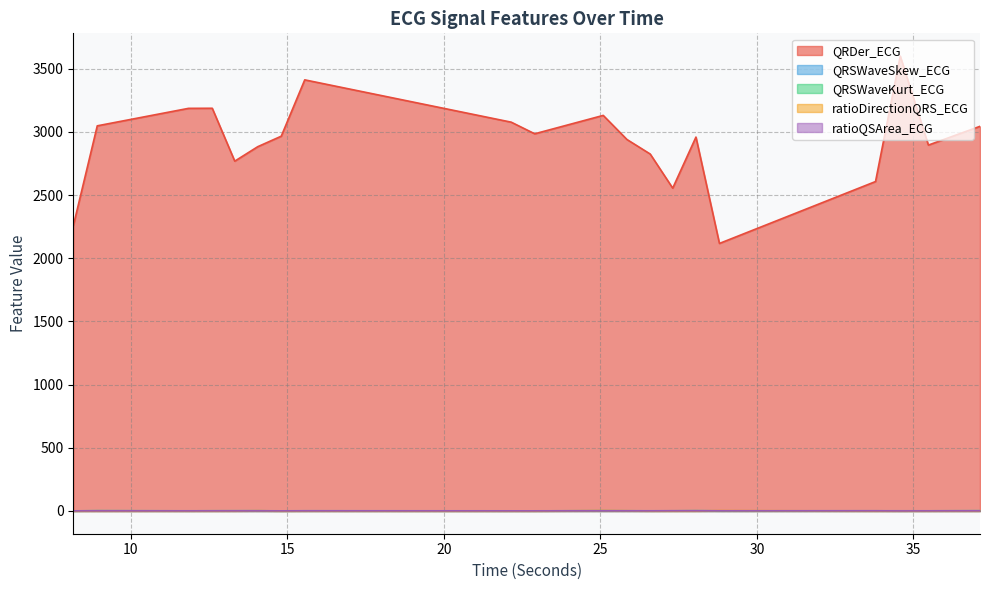

True or false: ratioQSArea_ECG has a value of 1.0 at 14.8125.

True